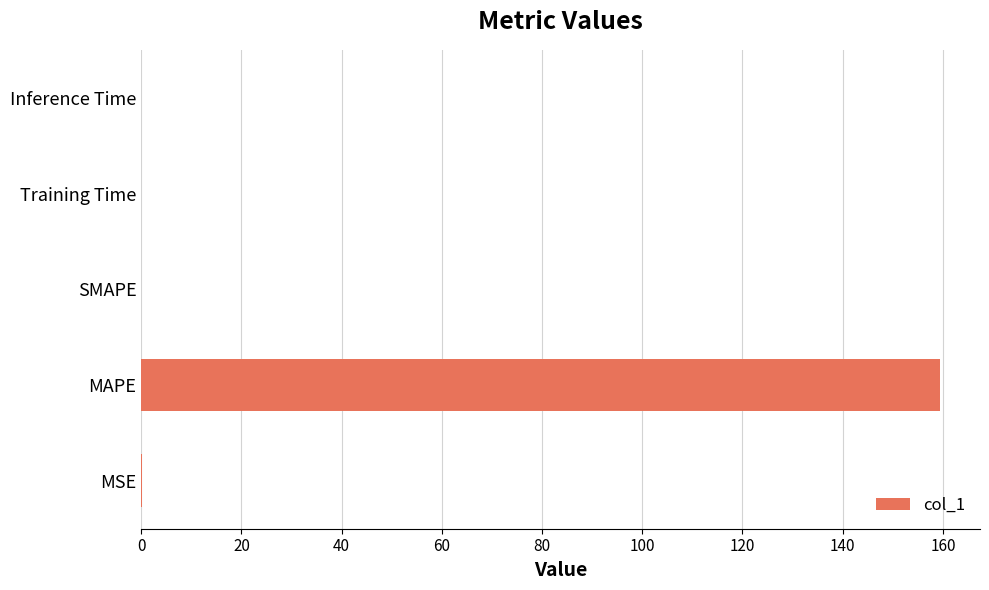

True or false: the data shows 0.0 at SMAPE.

True